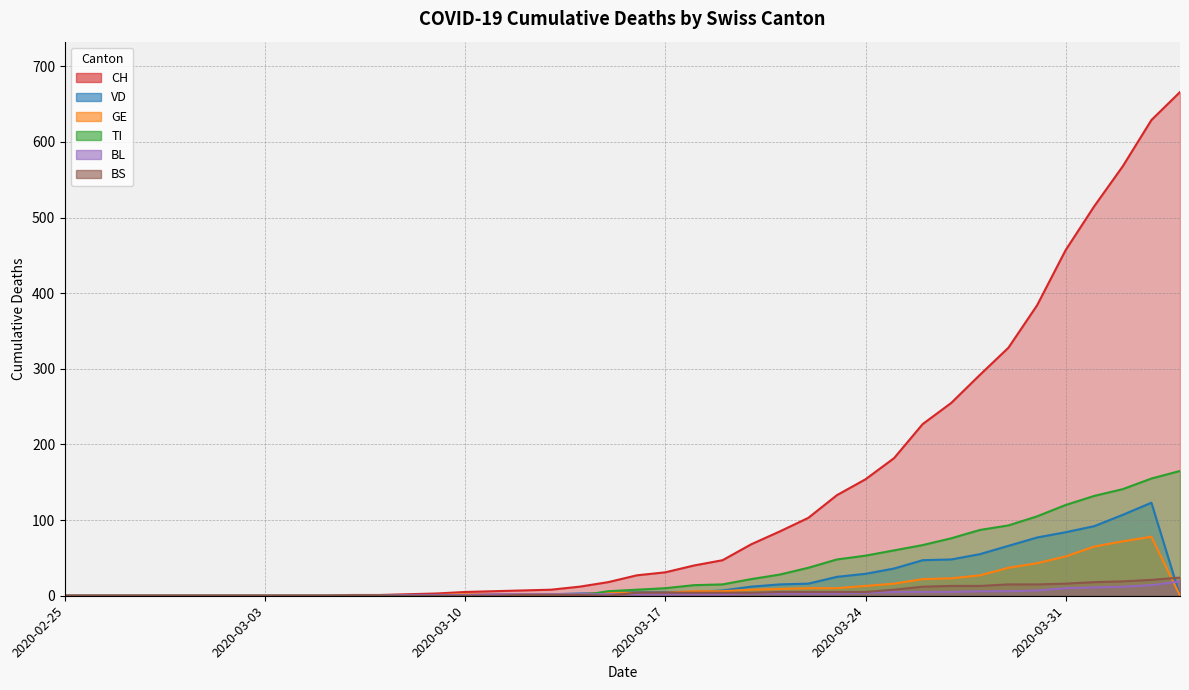

What is the total value across all series at 2020-04-04?

874